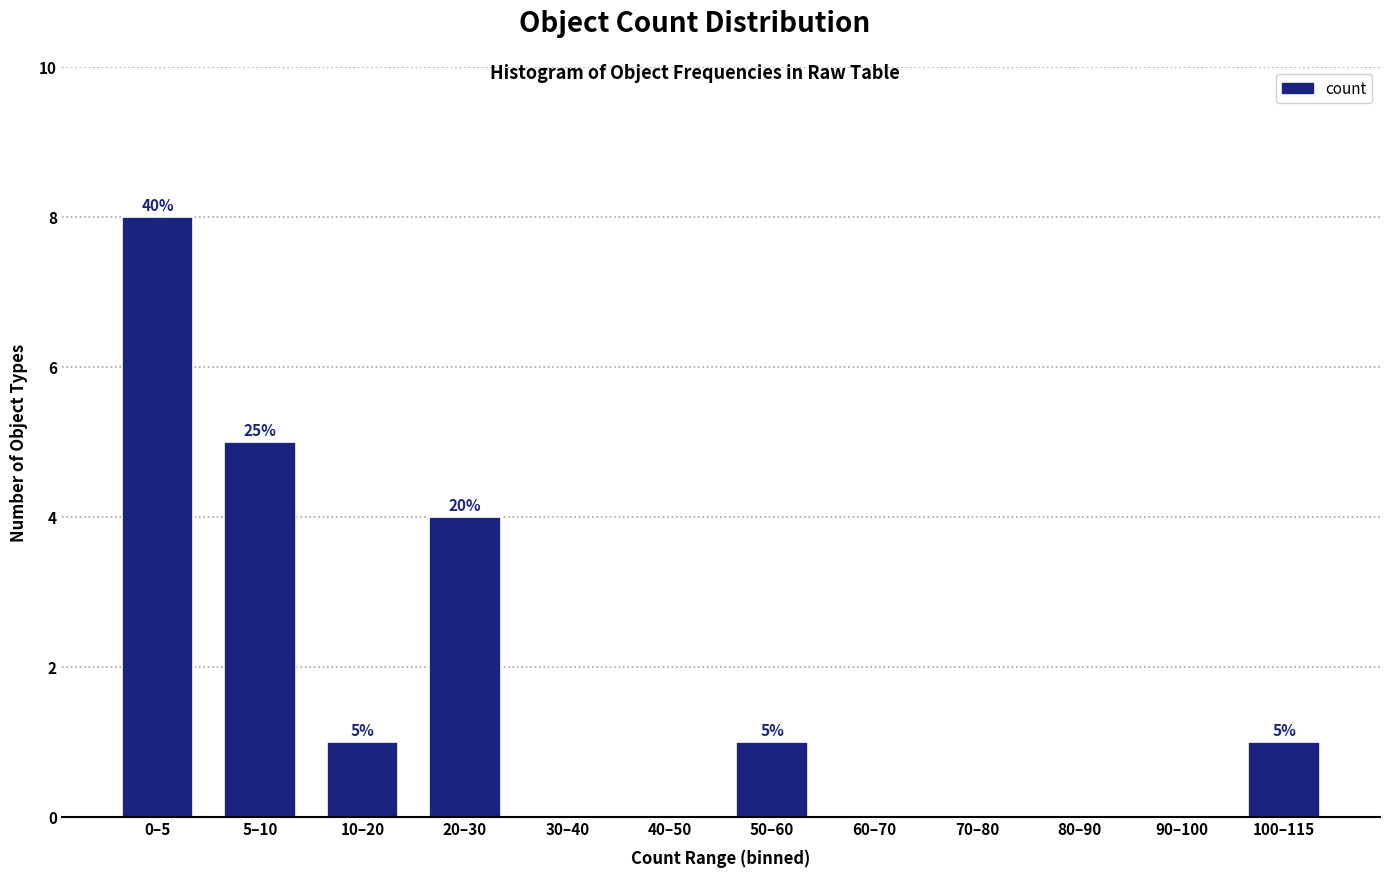

Reading right to left, list all the values displayed in this chart.

100–115=1	90–100=0	80–90=0	70–80=0	60–70=0	50–60=1	40–50=0	30–40=0	20–30=4	10–20=1	5–10=5	0–5=8